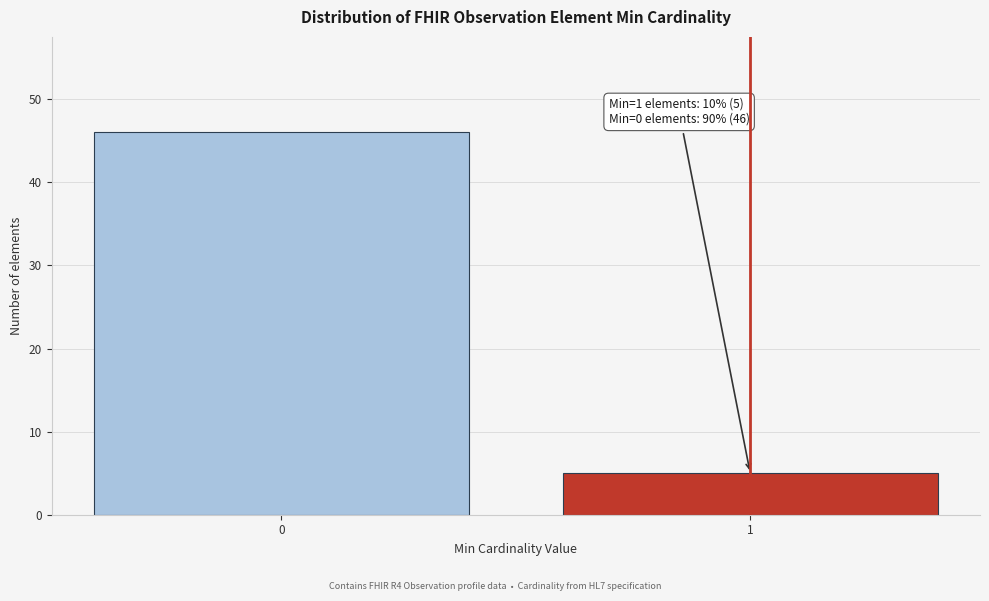

Reading left to right, list all the values displayed in this chart.

46	5